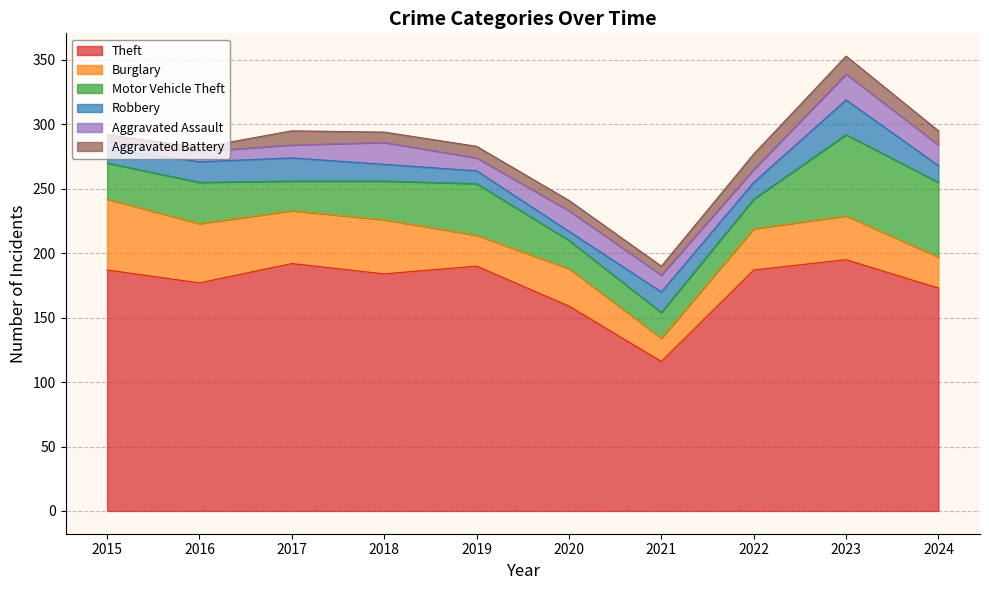

True or false: Aggravated Assault and Burglary cross at least once.

False